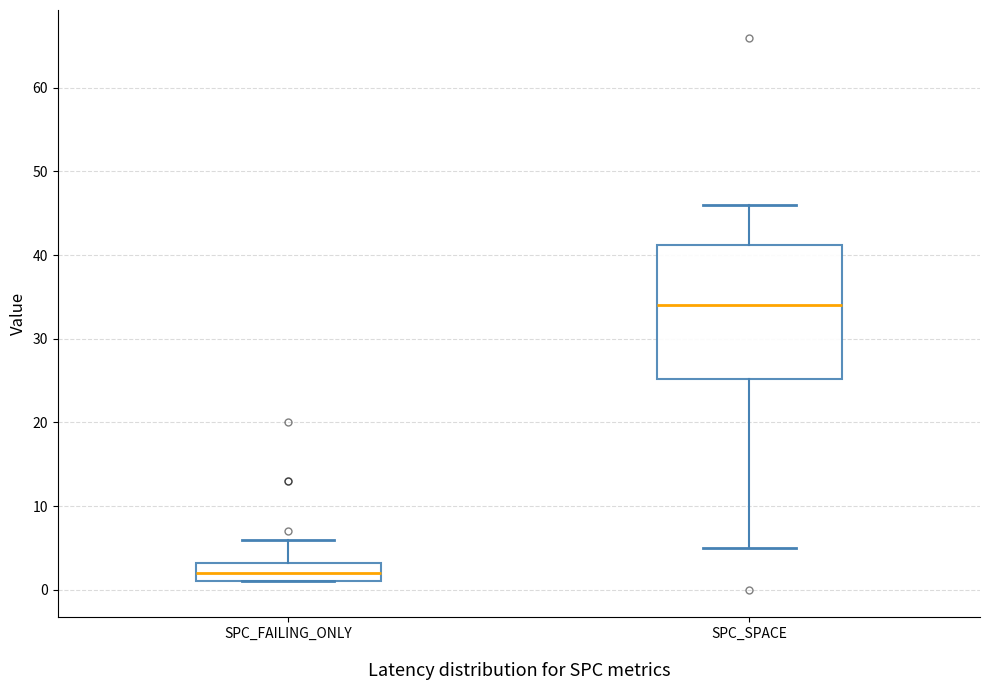

Reading left to right, read every box against the y-axis: the position of its median line, the range the box covers, and the ends of its whiskers. The values are not printed on the chart, so give them approximately, as read against the axis.

SPC_FAILING_ONLY: median 2, box 1 to 3, whiskers 1 to 6
SPC_SPACE: median 34, box 25 to 41, whiskers 5 to 46